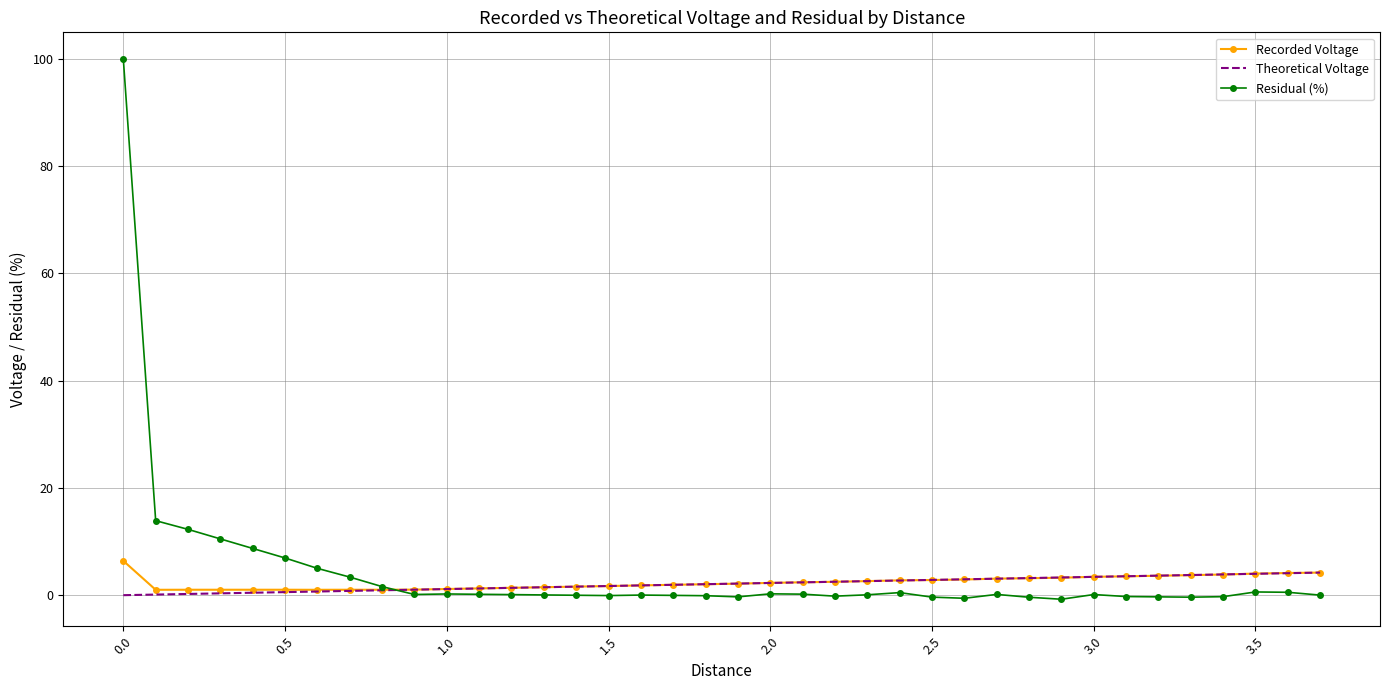

What are all the series names shown in the legend?

Recorded Voltage, Theoretical Voltage, Residual (%)